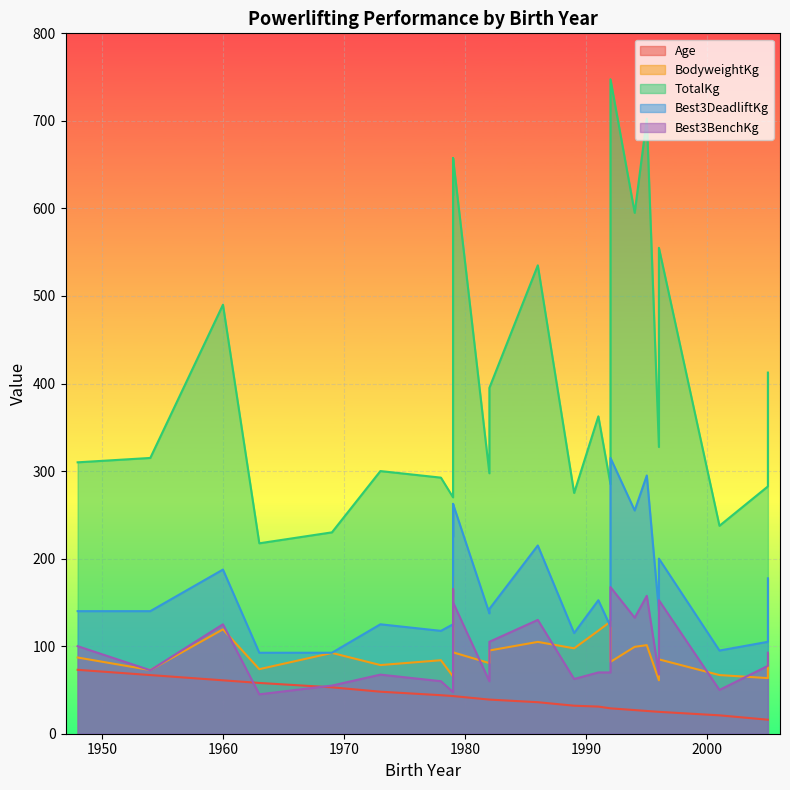

The value of Best3DeadliftKg at 1948 is 140.0. True or false?

True